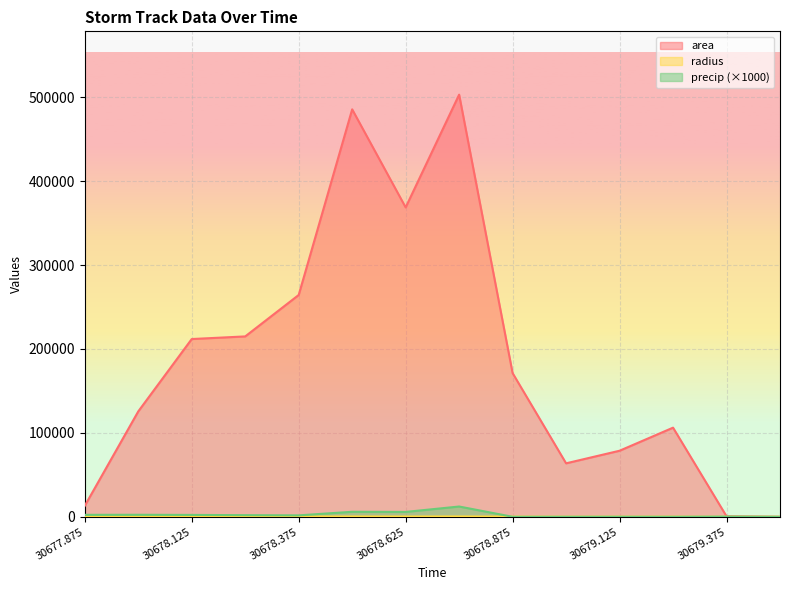

Reading right to left, what are all the values shown in this chart?

area: 30679.5=0.0	30679.375=625.0	30679.25=106250.0	30679.125=78750.0	30679.0=63750.0	30678.875=171250.0	30678.75=503125.0	30678.625=368750.0	30678.5=485625.0	30678.375=264375.0	30678.25=215000.0	30678.125=211875.0	30678.0=125625.0	30677.875=13125.0
radius: 30679.5=0.0	30679.375=14.1	30679.25=183.9	30679.125=158.3	30679.0=142.5	30678.875=233.5	30678.75=400.2	30678.625=342.6	30678.5=393.2	30678.375=290.1	30678.25=261.6	30678.125=259.7	30678.0=200.0	30677.875=64.6
precip: 30679.5=0.0	30679.375=257.4	30679.25=39.2	30679.125=85.8	30679.0=60.0	30678.875=40.4	30678.75=12267.7	30678.625=5833.8	30678.5=5987.0	30678.375=1724.6	30678.25=1962.5	30678.125=2261.7	30678.0=2430.2	30677.875=2365.1